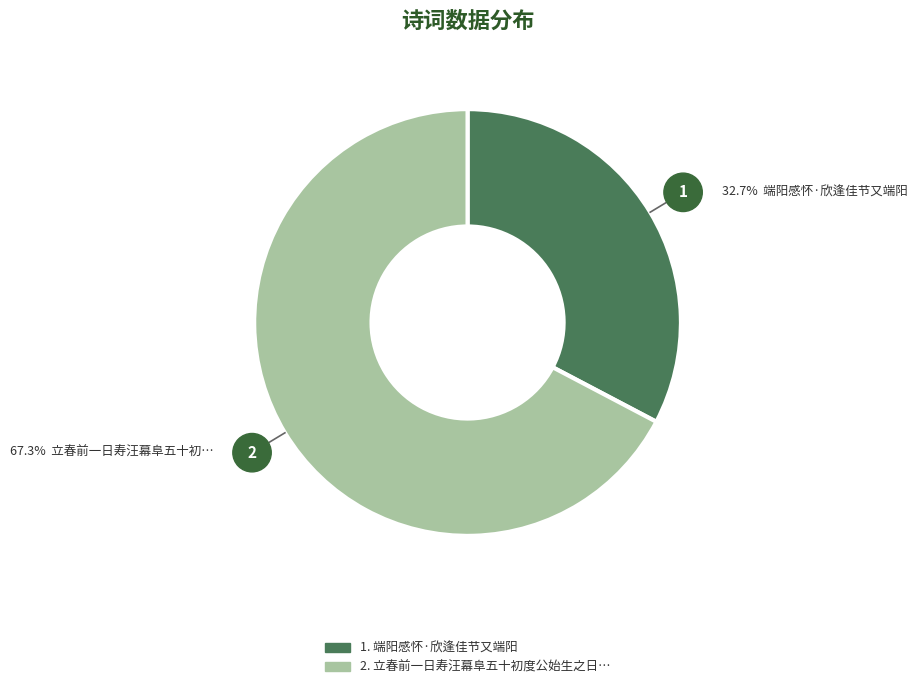

Is there any slice that represents more than half of the pie?

Yes